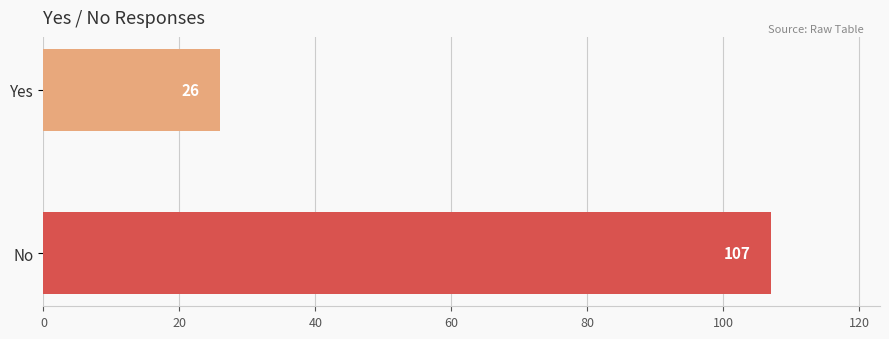

Reading bottom to top, what are all the values shown in this chart?

No=107	Yes=26